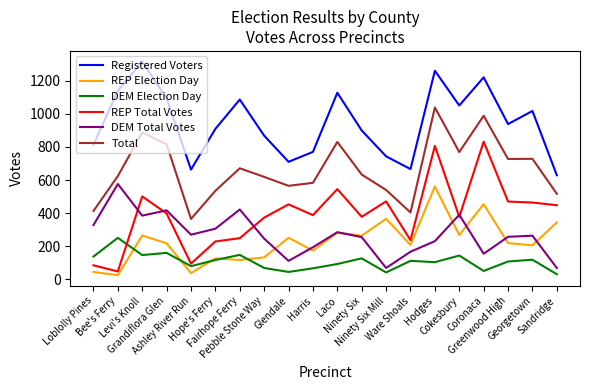

The value of Total at Levi's Knoll is 887. True or false?

True